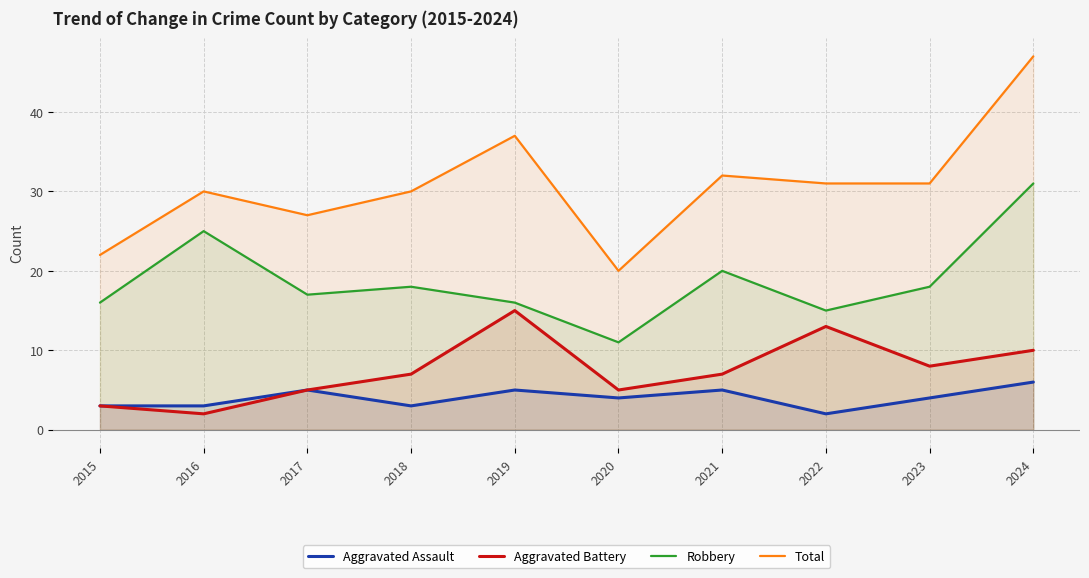

The value of Aggravated Battery at 2019 is 26. True or false?

False